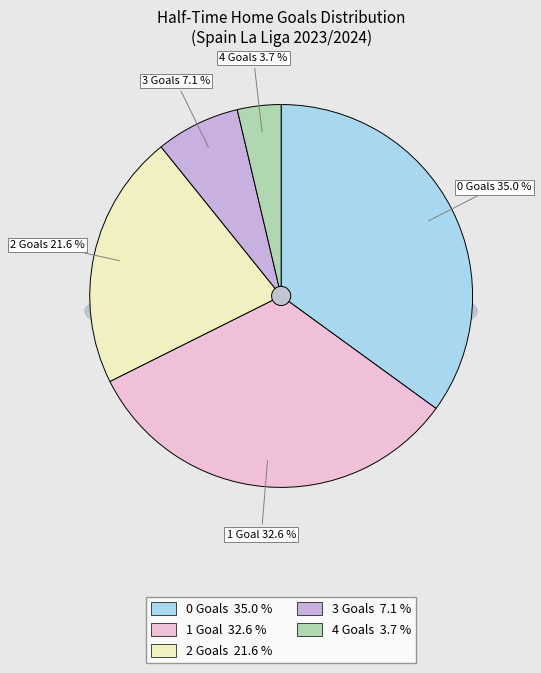

What is the total percentage of 4 and 0?

38.7%